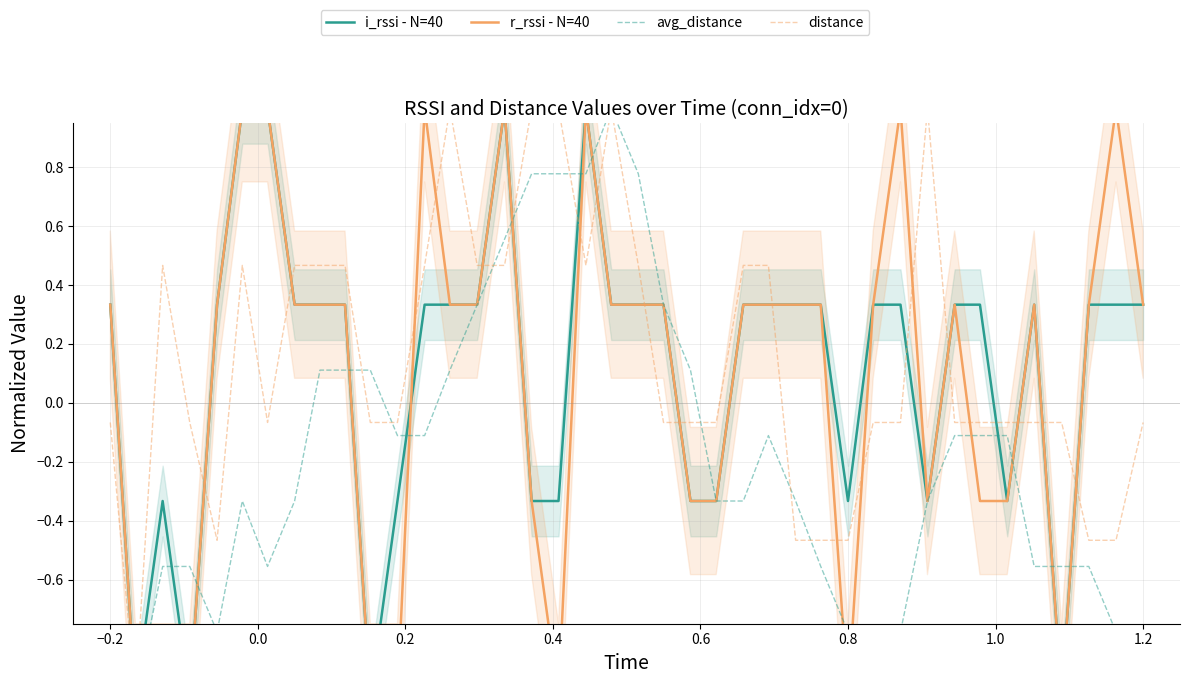

What are all the series names shown in the legend?

i_rssi - N=40, r_rssi - N=40, avg_distance, distance